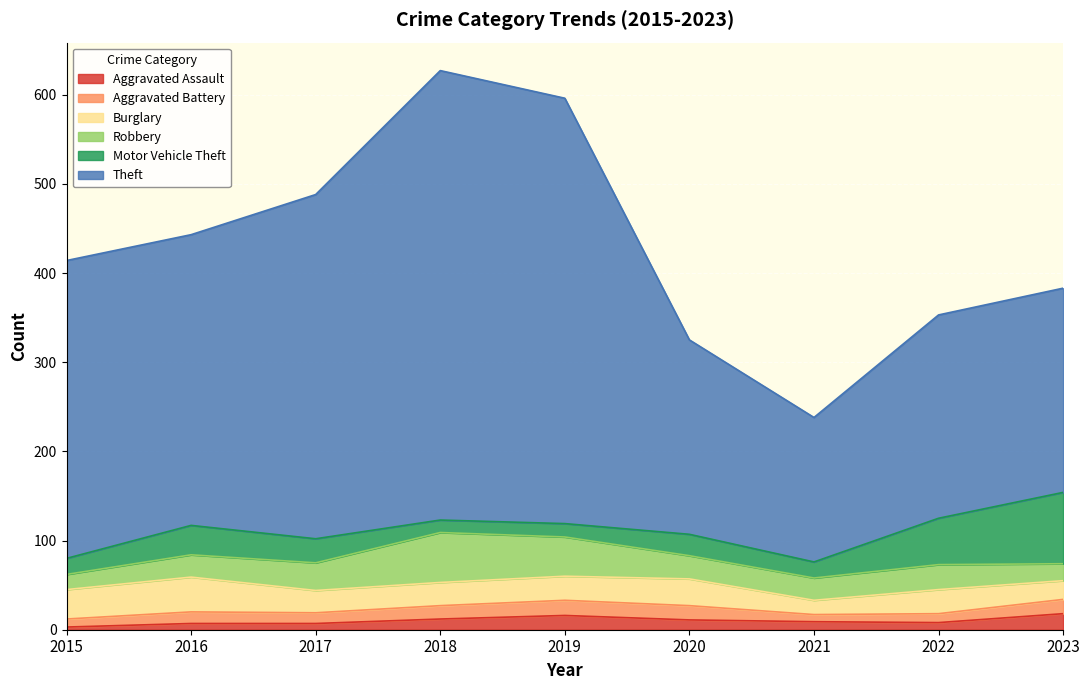

Reading right to left, extract all data points from this chart.

Aggravated Assault: 18	8	9	11	16	12	7	7	3
Aggravated Battery: 16	10	8	16	17	15	12	13	9
Burglary: 21	27	16	30	27	26	25	39	33
Robbery: 19	28	25	26	44	56	31	25	17
Motor Vehicle Theft: 80	52	18	24	15	14	27	33	18
Theft: 229	228	162	218	477	504	386	326	334